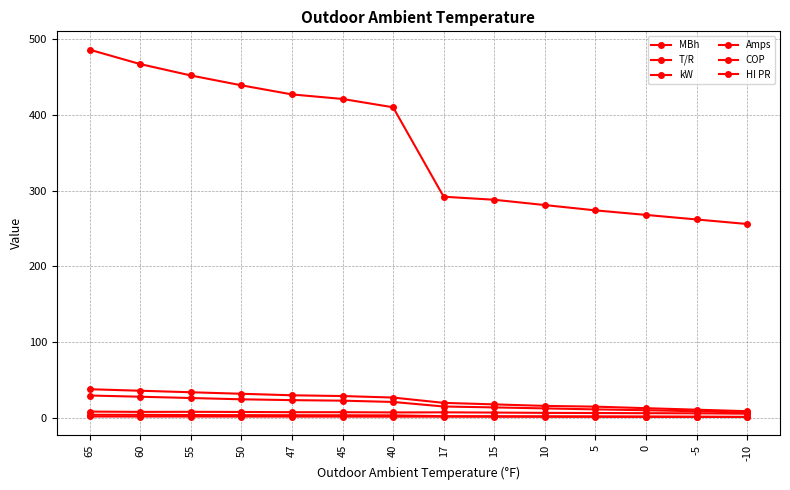

The value of HI PR at 17 is 200.9. True or false?

False